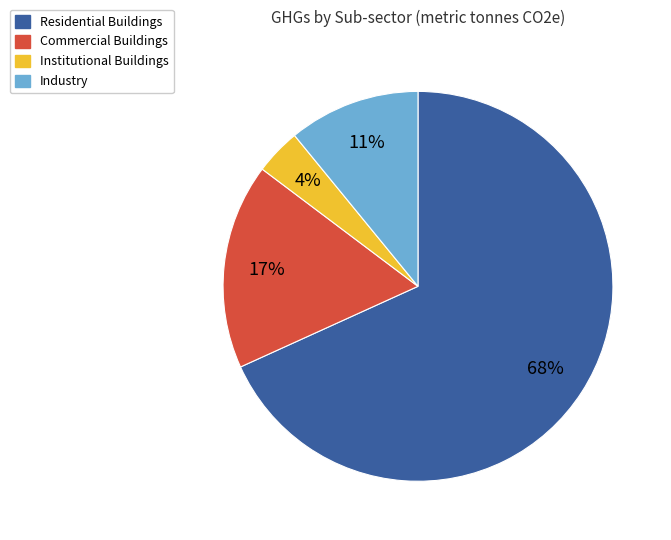

Is there any slice that represents more than half of the pie?

Yes